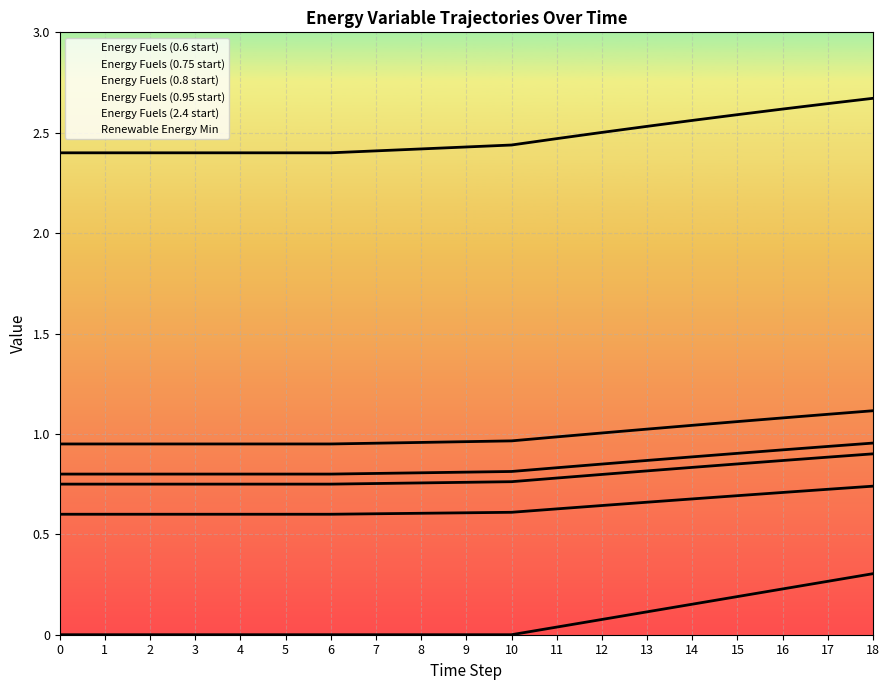

True or false: Energy Fuels (0.95 start) and Energy Fuels (0.6 start) cross at least once.

False